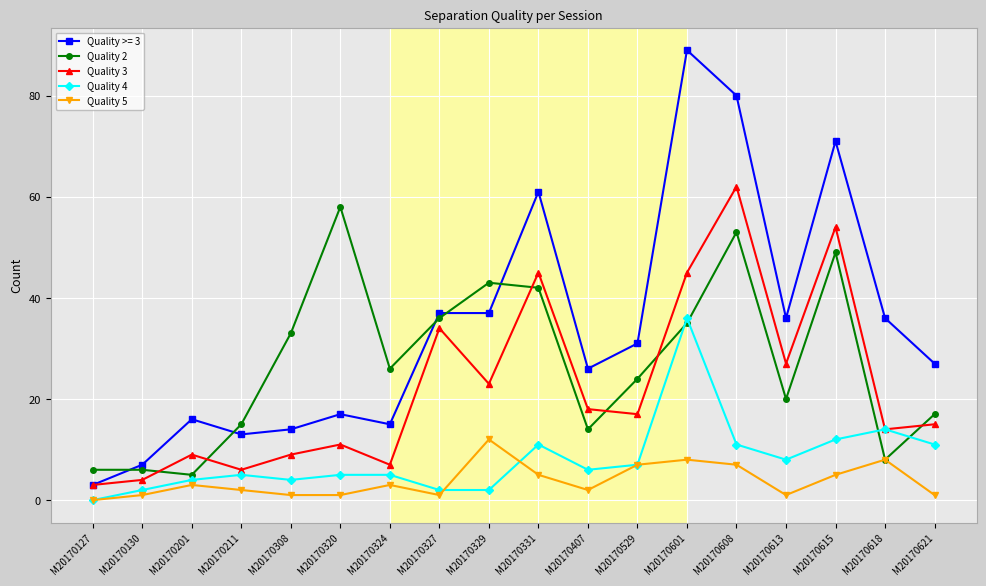

What is the total value across all series at M20170529?

86